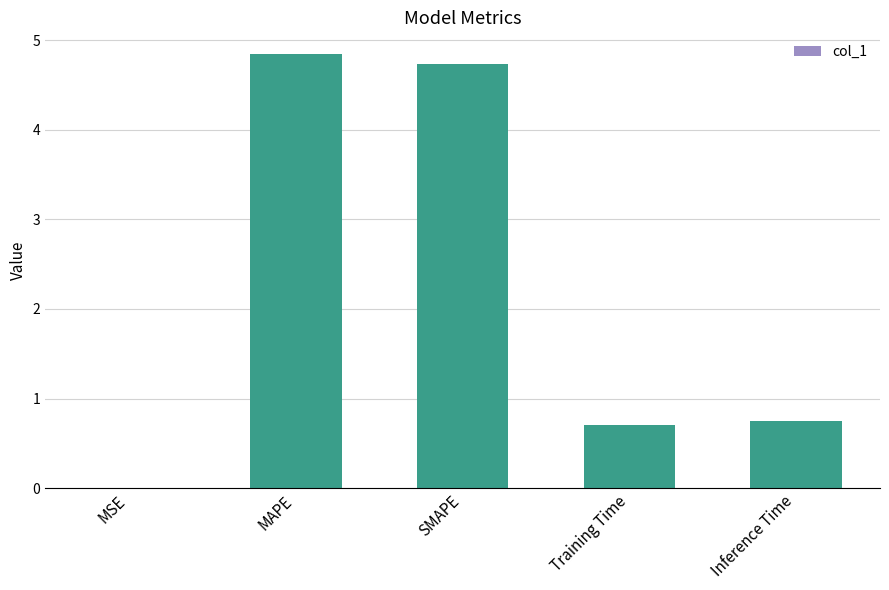

The value at Training Time is 0.7. True or false?

True